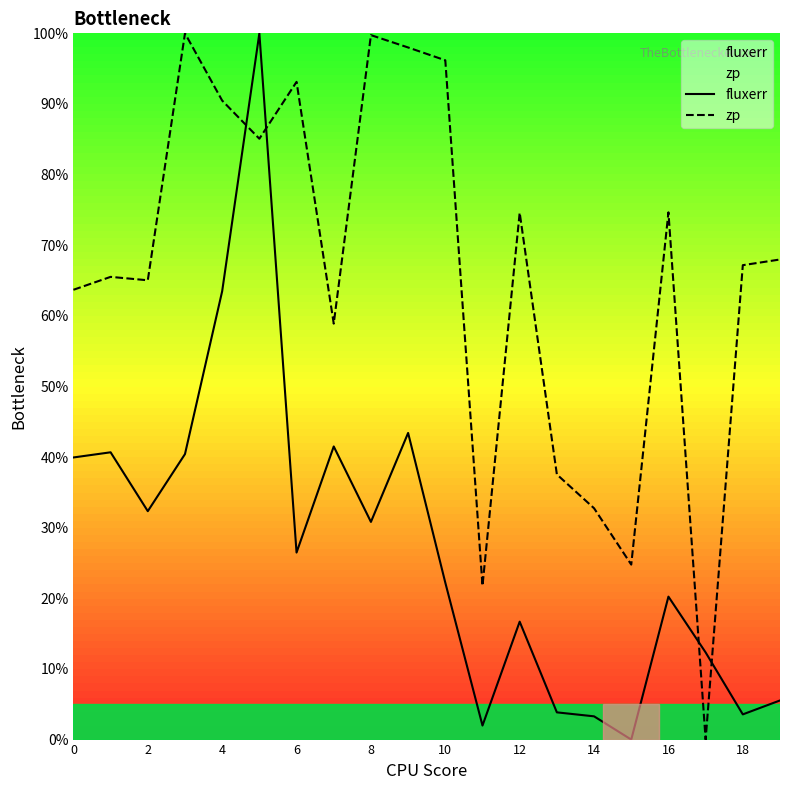

What is the label of the 10th point from the right?

10